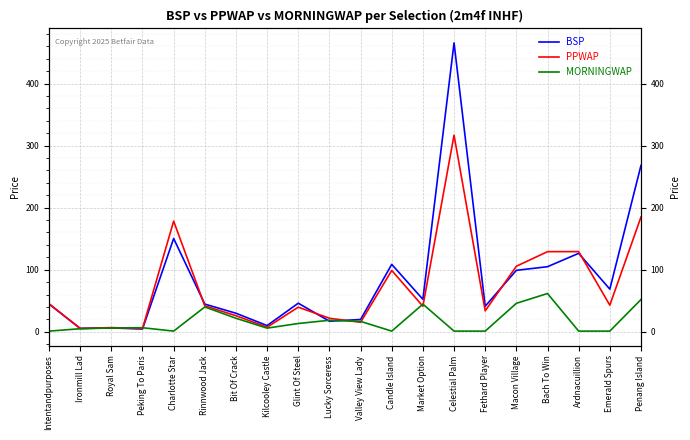

How many categories are shown in the chart?

20